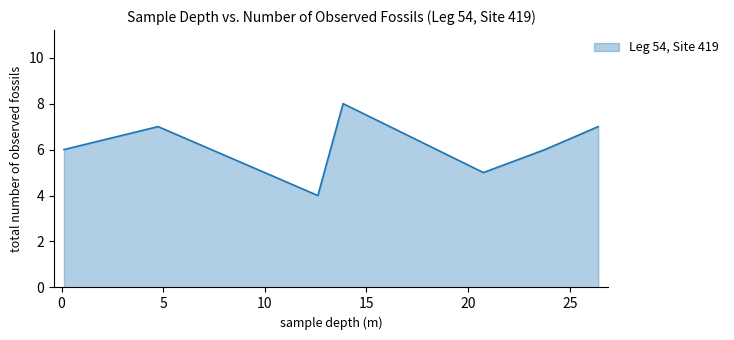

What is the sum of all values?

43